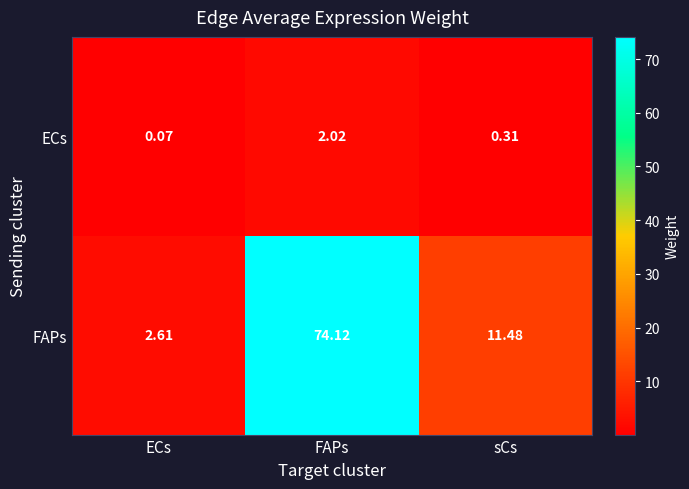

List the series in order of their overall mean, lowest first.

ECs, FAPs